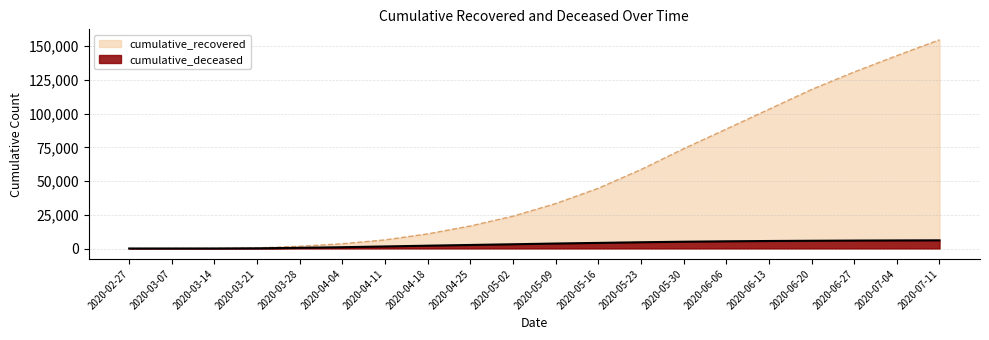

What is the label of the 1st point from the left?

2020-02-27